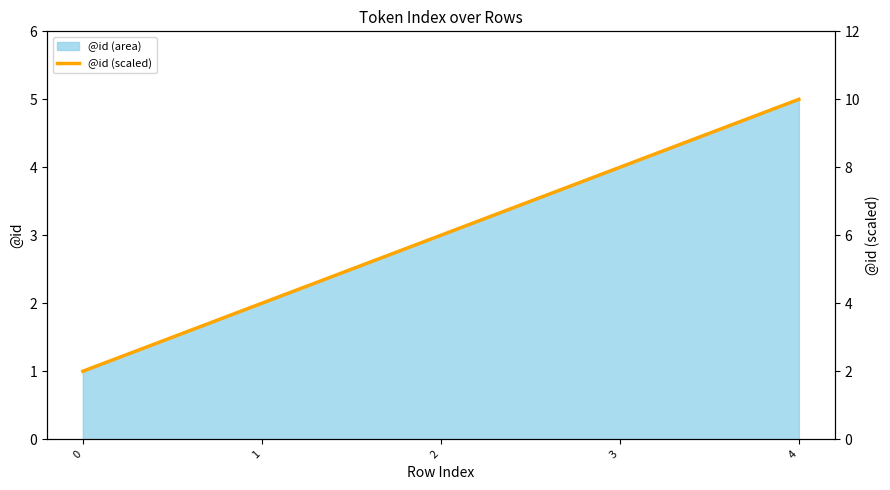

True or false: the data shows 12 at 3.

False